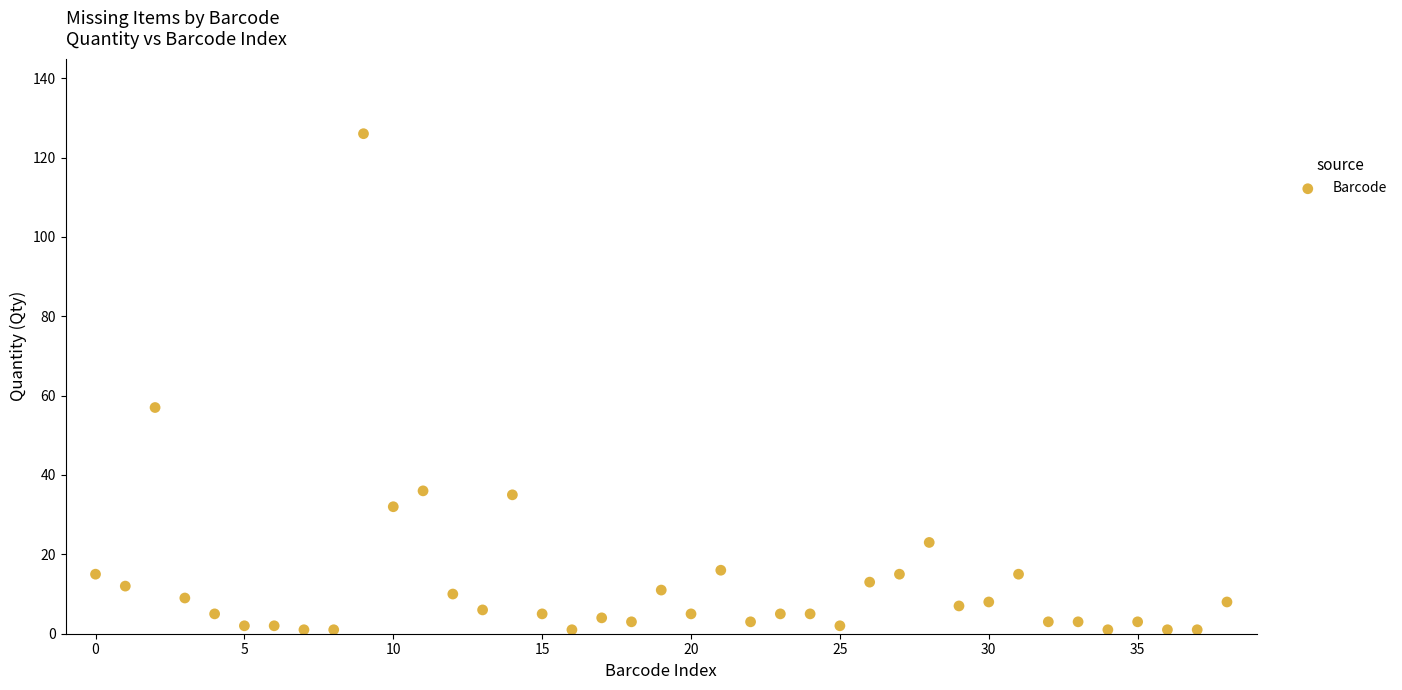

What Y value in the scatter plot is closest to 63?

57